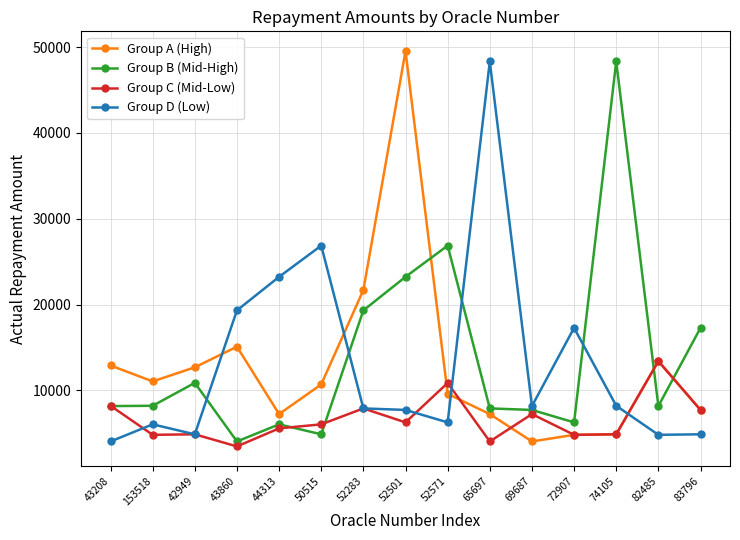

At which category is the sum across all series the highest?

52501